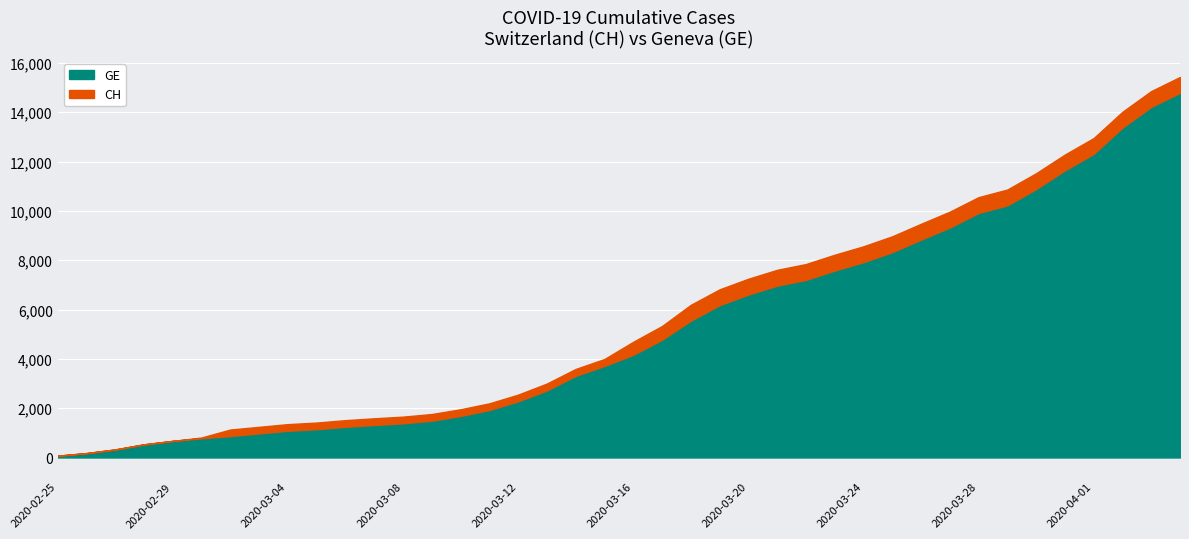

How many categories are shown in the chart?

40